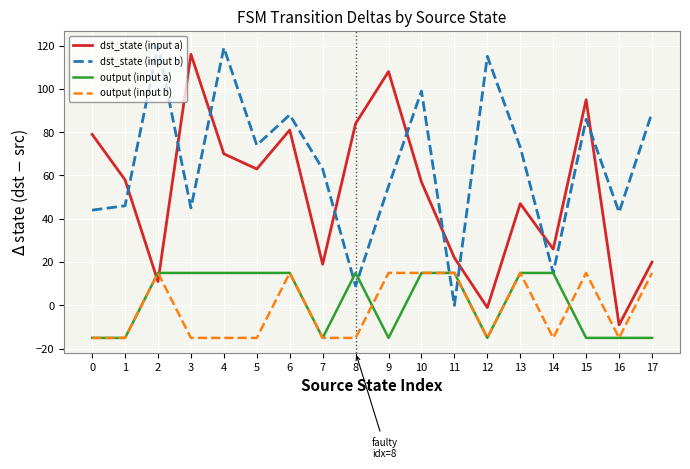

What are all the series names shown in the legend?

dst_state (input a), dst_state (input b), output (input a), output (input b)